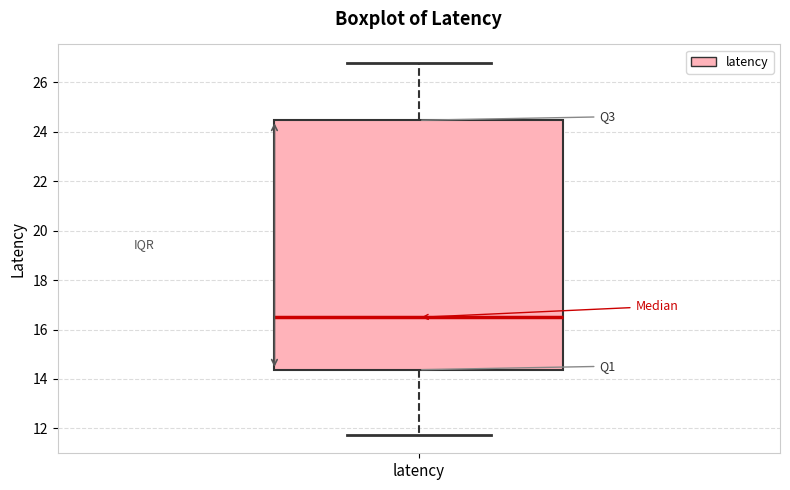

Read this box plot against the y-axis: the position of the median line, the range covered by the box, and the ends of both whiskers. The values are not printed on the chart, so give them approximately, as read against the axis.

median 16.4, box 14.4 to 24.4, whiskers 11.8 to 26.8